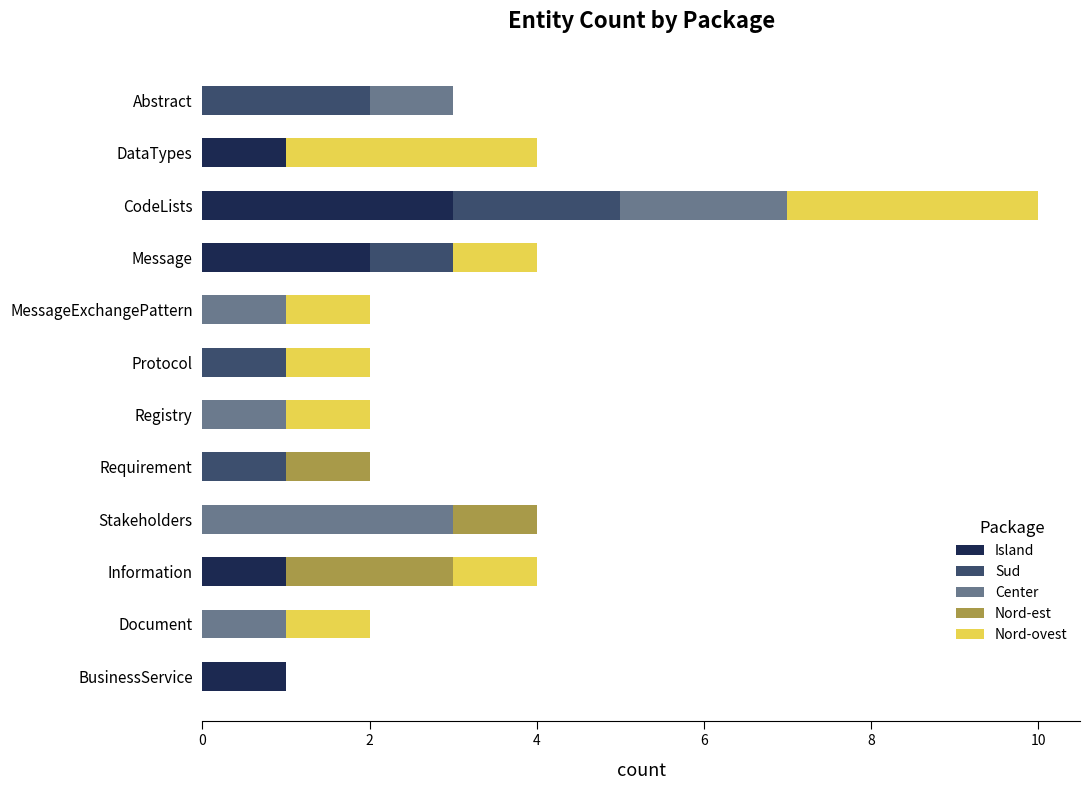

Which category has the highest value in the Island series?

CodeLists